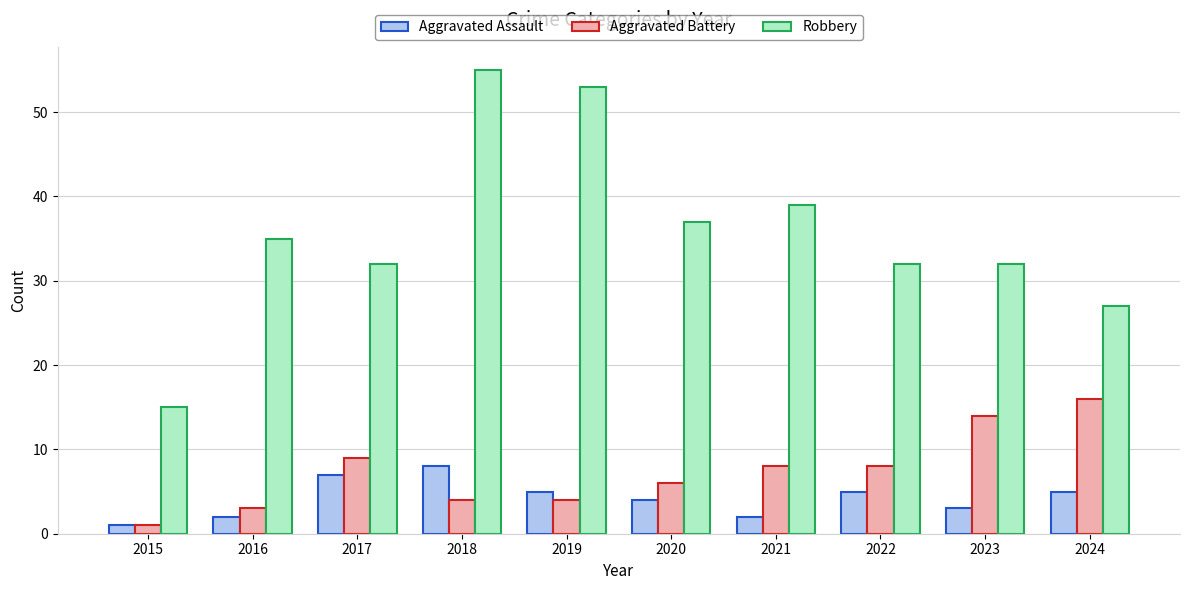

How many groups of bars are there?

10